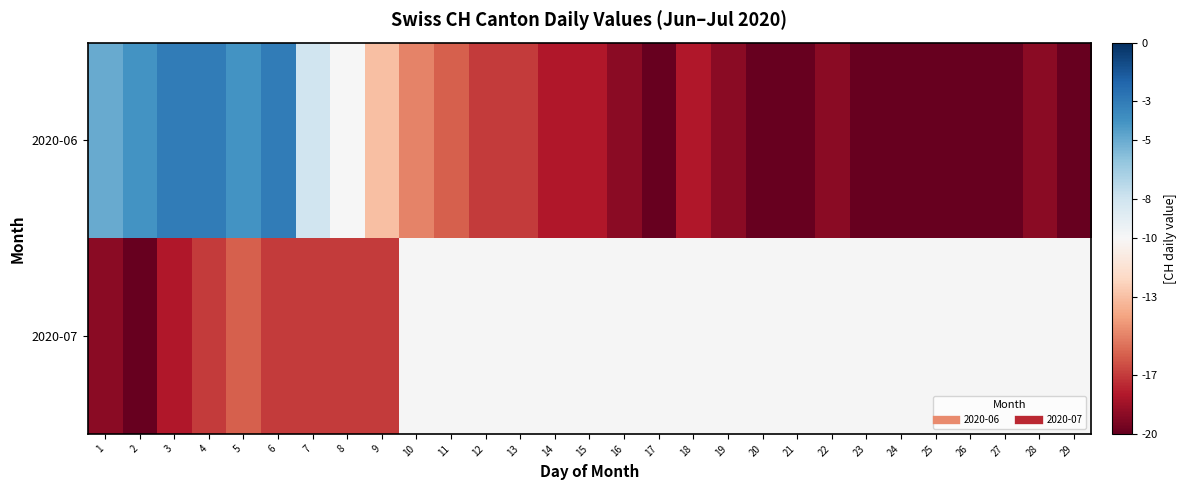

The 2020-06 series shows -17.0 at 12. True or false?

True